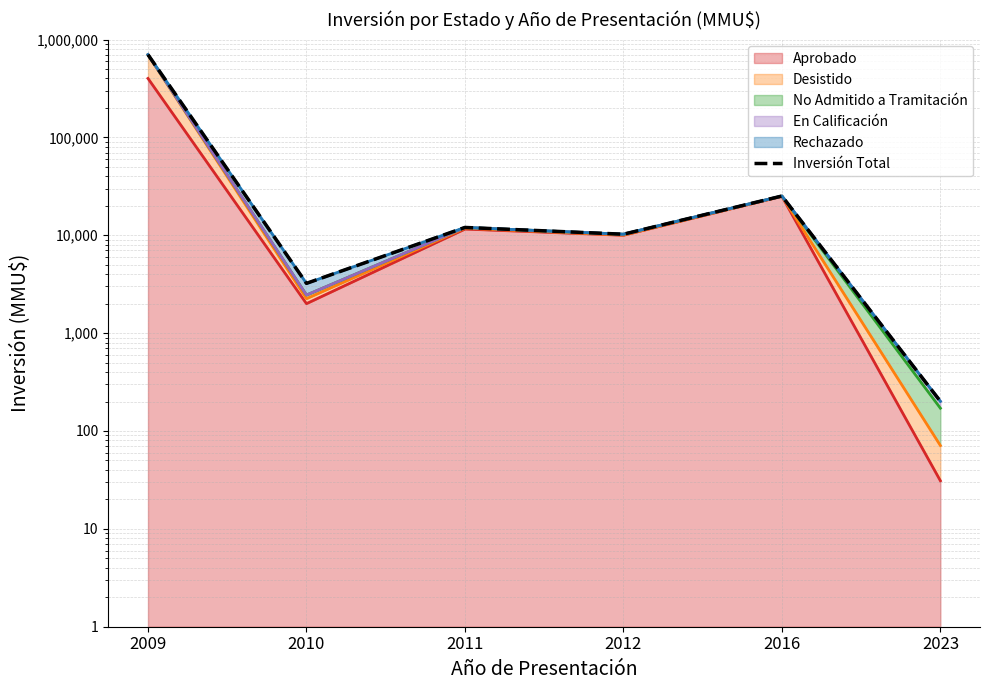

How many interior local valleys (lower than both neighbors) does the data have?

2